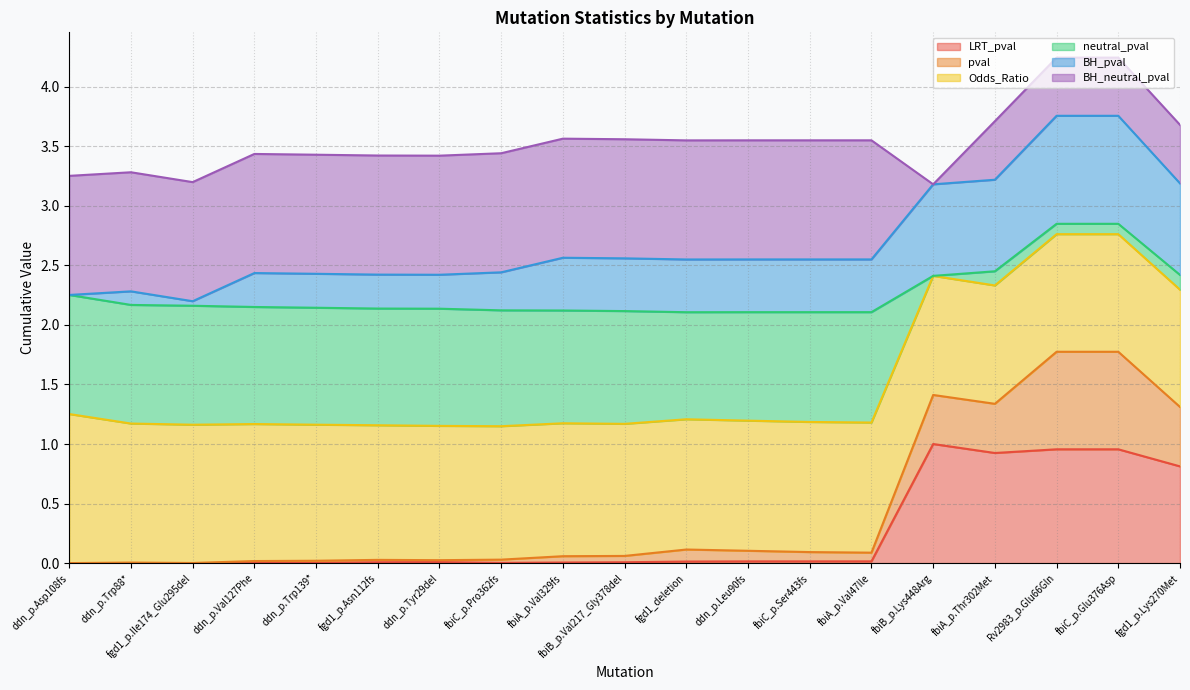

What position from the left is fbiC_p.Pro362fs?

8